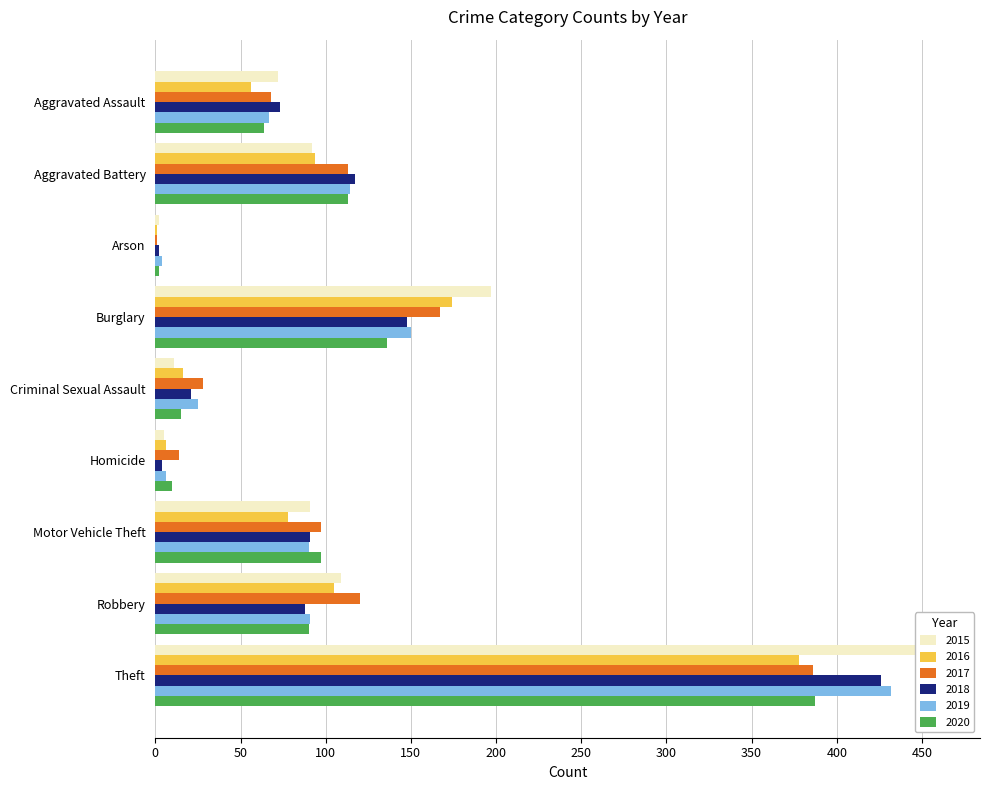

At which label does 2016 first exceed 78?

Aggravated Battery